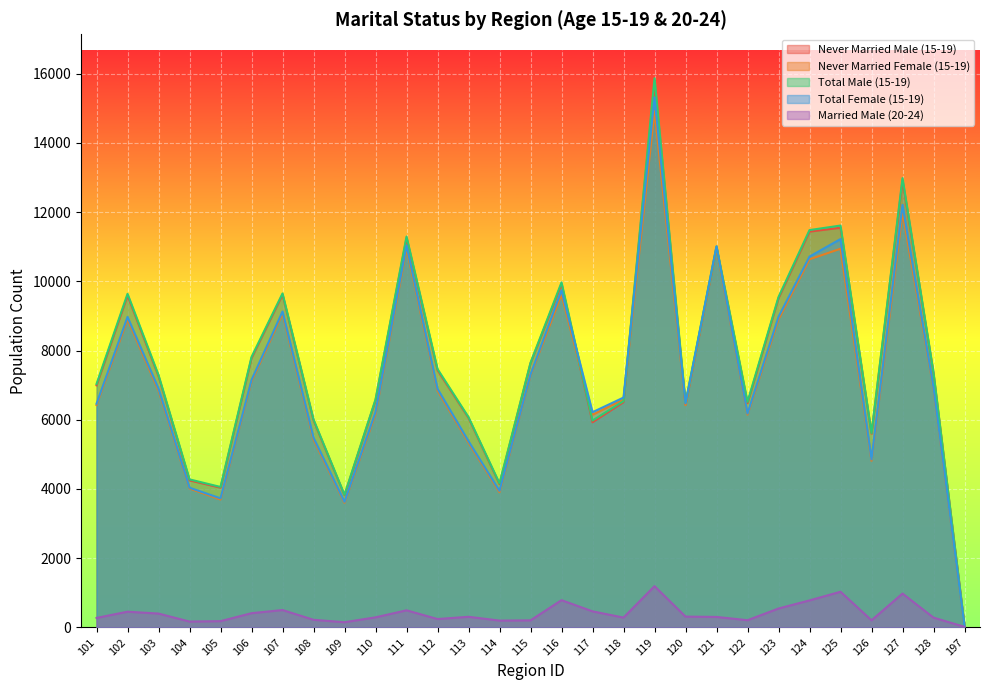

Reading left to right, list all the values displayed in this chart.

Never Married Male (15-19): 101=6995	102=9590	103=7255	104=4250	105=4039	106=7782	107=9617	108=5983	109=3820	110=6566	111=11247	112=7430	113=6055	114=4140	115=7632	116=9923	117=5928	118=6508	119=15762	120=6444	121=10972	122=6481	123=9513	124=11435	125=11547	126=5601	127=12914	128=7342	197=49
Never Married Female (15-19): 101=6425	102=8897	103=6841	104=4014	105=3696	106=7105	107=9064	108=5427	109=3601	110=6166	111=10946	112=6842	113=5336	114=3908	115=7280	116=9615	117=6144	118=6590	119=14921	120=6421	121=10963	122=6147	123=8899	124=10634	125=10940	126=4815	127=11981	128=6909	197=39
Total Male (15-19): 101=7034	102=9638	103=7290	104=4278	105=4059	106=7814	107=9649	108=6007	109=3831	110=6586	111=11293	112=7465	113=6075	114=4162	115=7646	116=9968	117=5977	118=6538	119=15865	120=6493	121=11005	122=6515	123=9545	124=11479	125=11610	126=5618	127=12980	128=7365	197=49
Total Female (15-19): 101=6464	102=8971	103=6899	104=4038	105=3730	106=7150	107=9128	108=5482	109=3629	110=6223	111=11035	112=6895	113=5381	114=3948	115=7306	116=9739	117=6219	118=6641	119=15311	120=6473	121=11012	122=6181	123=8975	124=10713	125=11220	126=4856	127=12207	128=6937	197=39
Married Male (20-24): 101=276	102=456	103=402	104=171	105=183	106=413	107=504	108=222	109=152	110=293	111=496	112=244	113=309	114=199	115=206	116=789	117=466	118=286	119=1194	120=314	121=305	122=210	123=548	124=782	125=1032	126=207	127=980	128=285	197=19